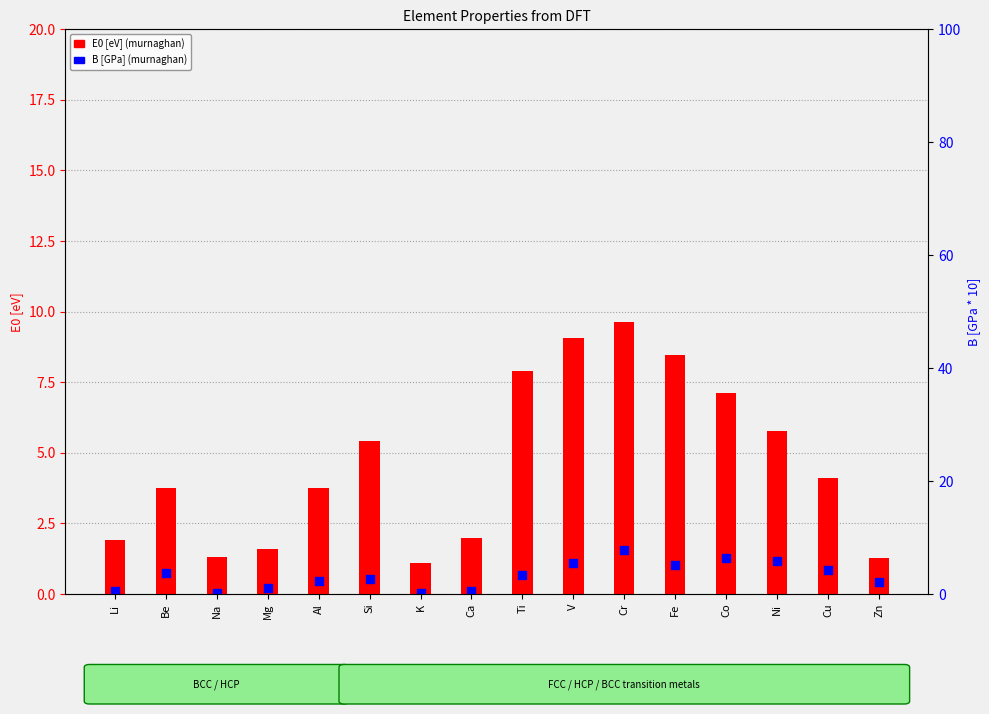

At how many categories does at least one series exceed 8?

3